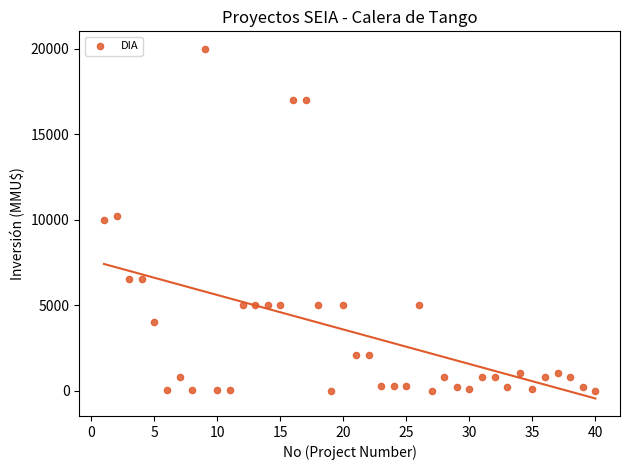

What is the range of Y values (max minus min)?

20000